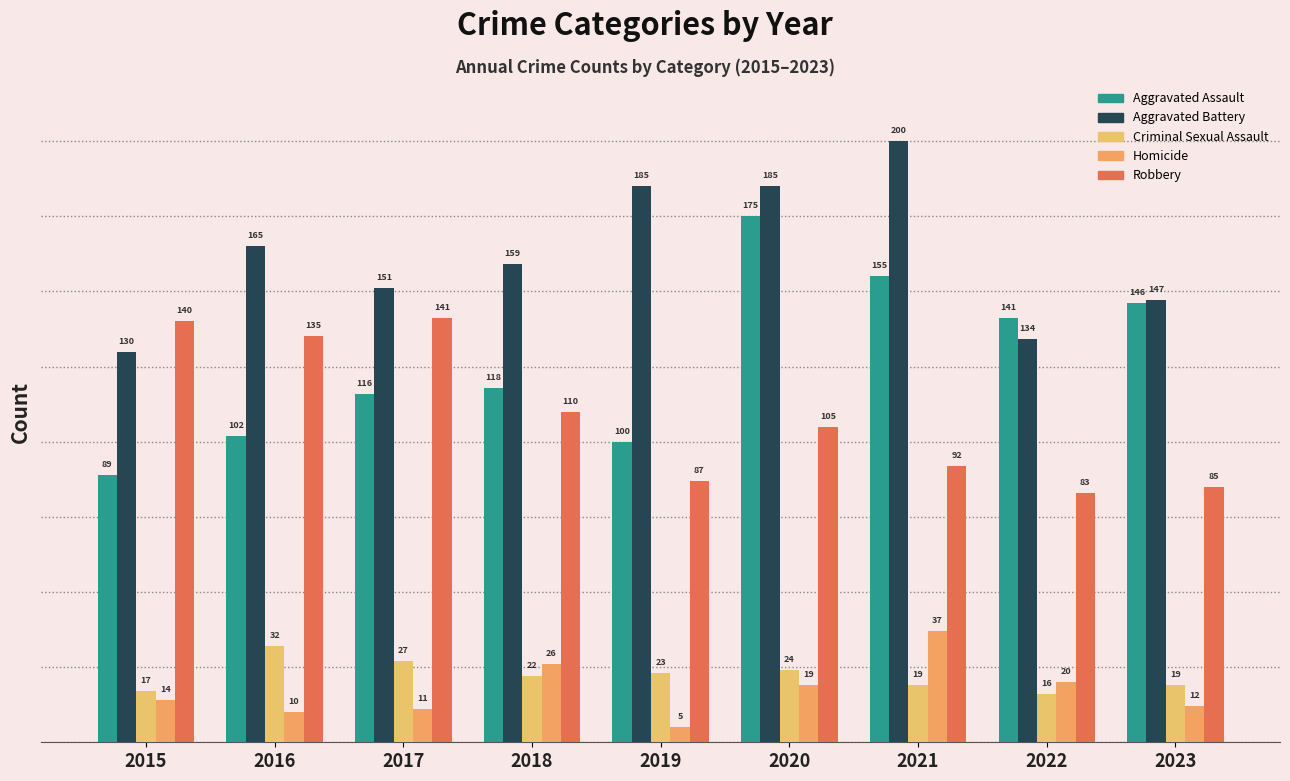

How many distinct data groups are displayed?

5